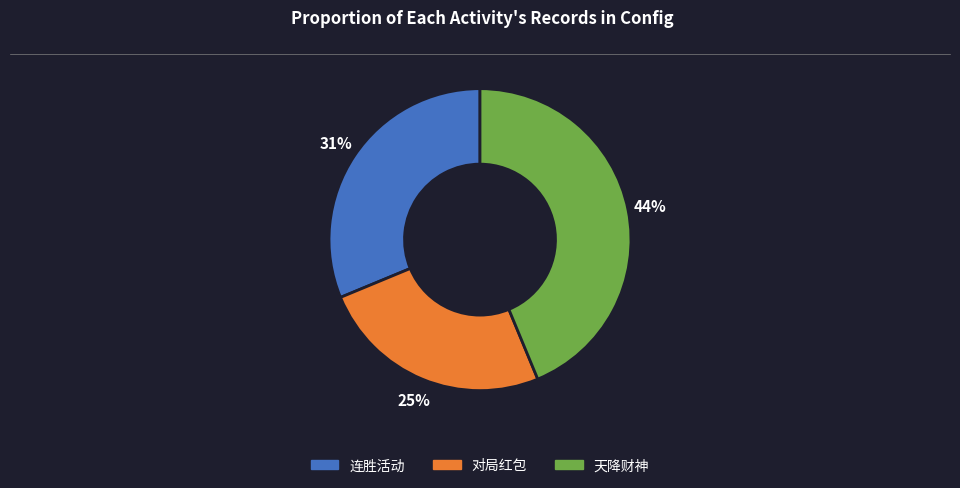

Between 连胜活动 and 天降财神, which is larger?

天降财神